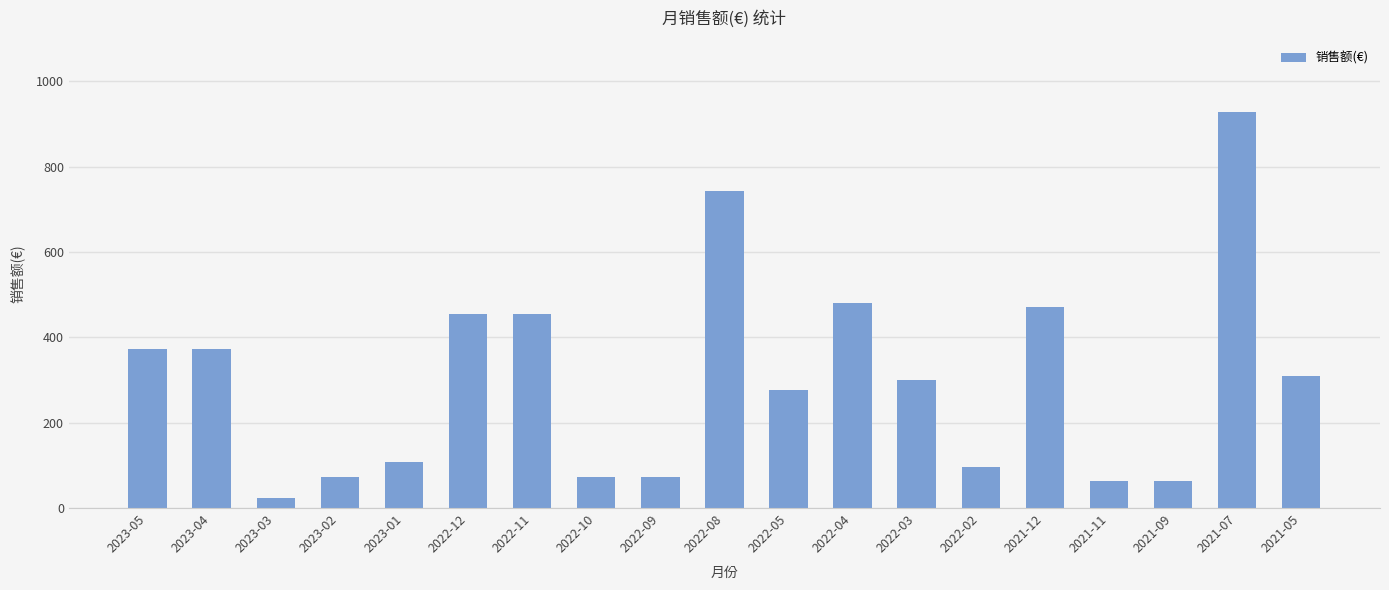

How many bars are there in total?

19